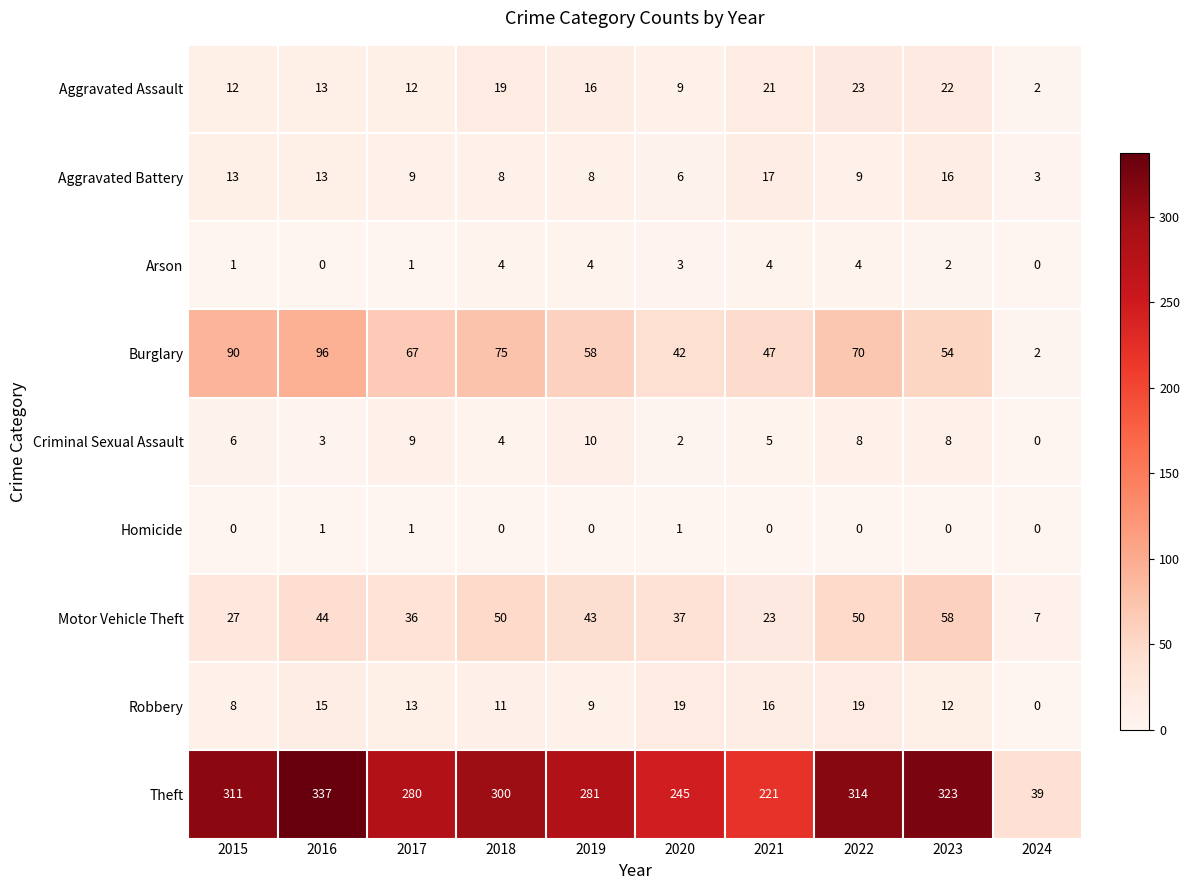

What is the difference between the maximum and second lowest values in the Arson series?

4